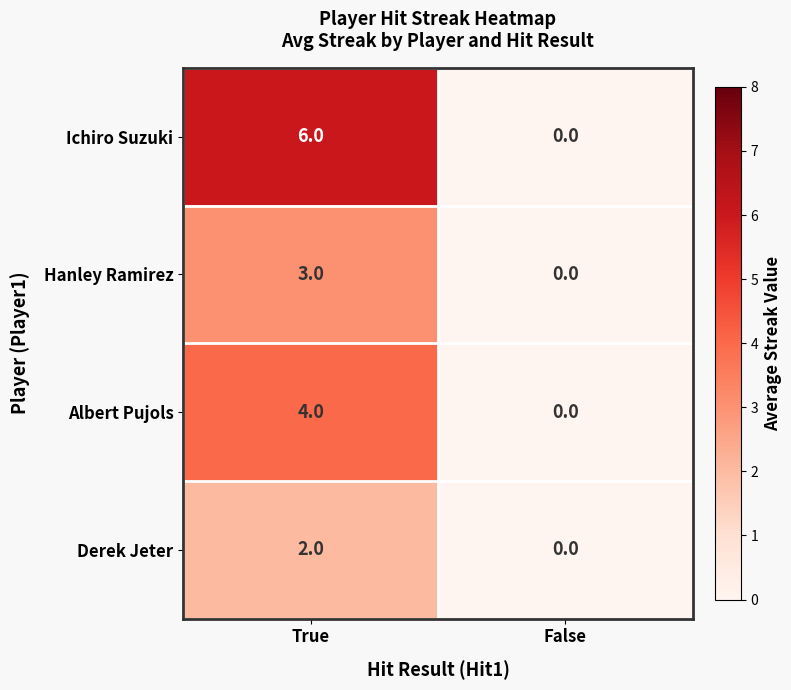

List the series in order of their overall mean, highest first.

Ichiro Suzuki, Albert Pujols, Hanley Ramirez, Derek Jeter